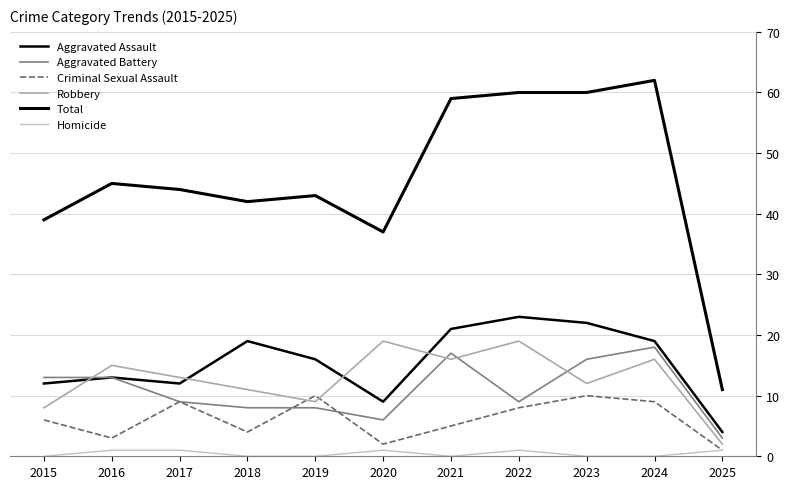

Reading right to left, list all the values displayed in this chart.

Aggravated Assault: 2025=4	2024=19	2023=22	2022=23	2021=21	2020=9	2019=16	2018=19	2017=12	2016=13	2015=12
Aggravated Battery: 2025=3	2024=18	2023=16	2022=9	2021=17	2020=6	2019=8	2018=8	2017=9	2016=13	2015=13
Criminal Sexual Assault: 2025=1	2024=9	2023=10	2022=8	2021=5	2020=2	2019=10	2018=4	2017=9	2016=3	2015=6
Robbery: 2025=2	2024=16	2023=12	2022=19	2021=16	2020=19	2019=9	2018=11	2017=13	2016=15	2015=8
Total: 2025=11	2024=62	2023=60	2022=60	2021=59	2020=37	2019=43	2018=42	2017=44	2016=45	2015=39
Homicide: 2025=1	2024=0	2023=0	2022=1	2021=0	2020=1	2019=0	2018=0	2017=1	2016=1	2015=0